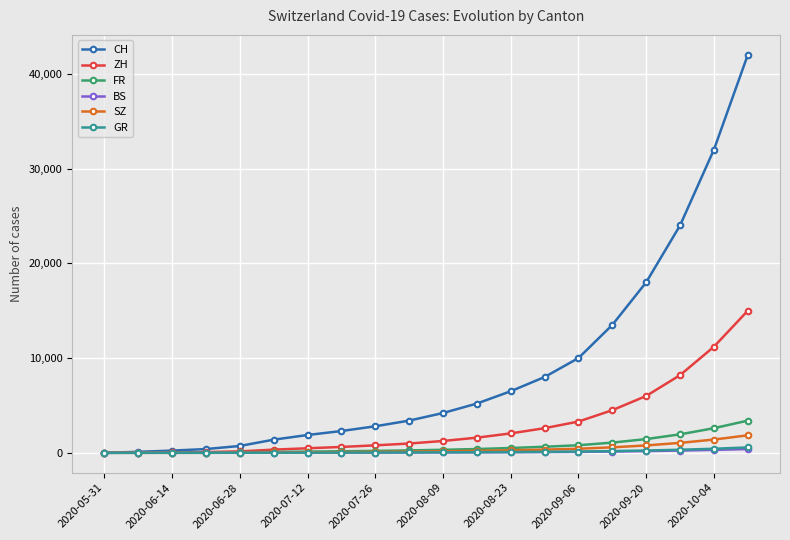

At how many categories does at least one series exceed 19397?

3